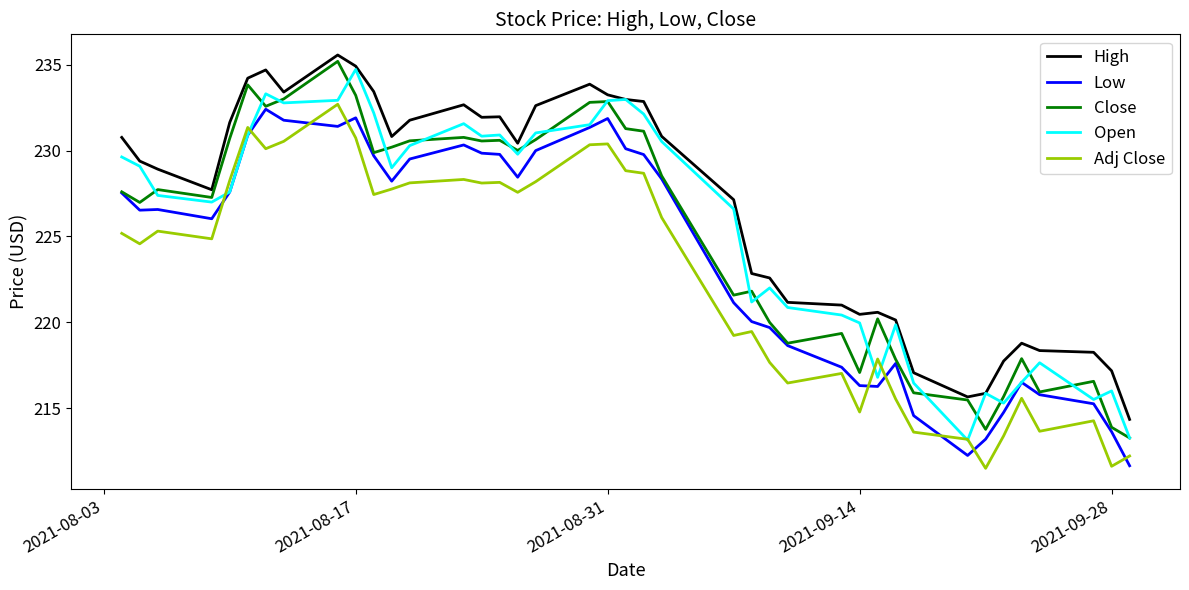

What is the smallest value displayed?

211.5